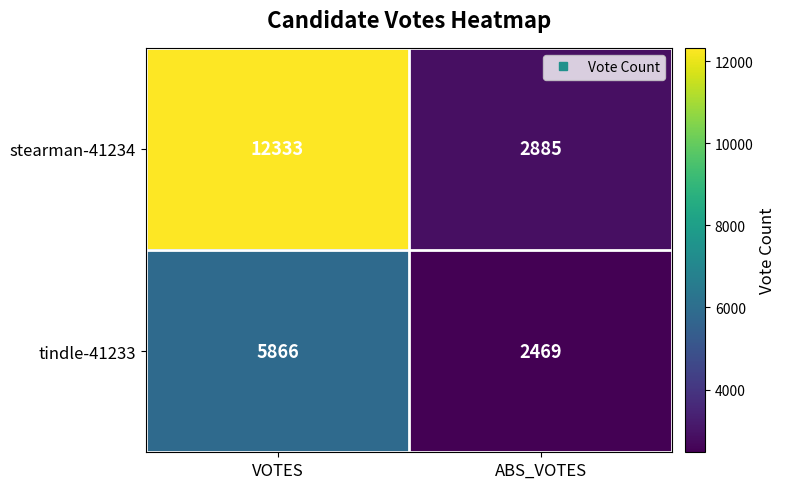

What is the sum of the tindle-41233 values at VOTES and ABS_VOTES?

8335